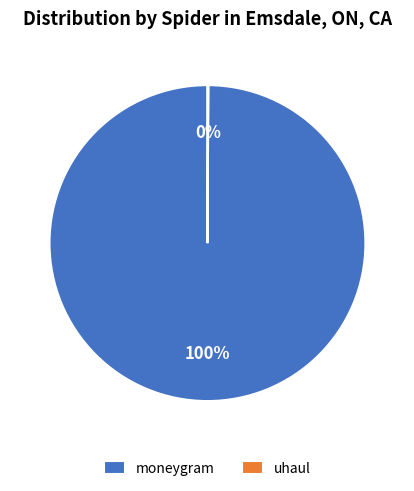

What is the majority slice?

moneygram